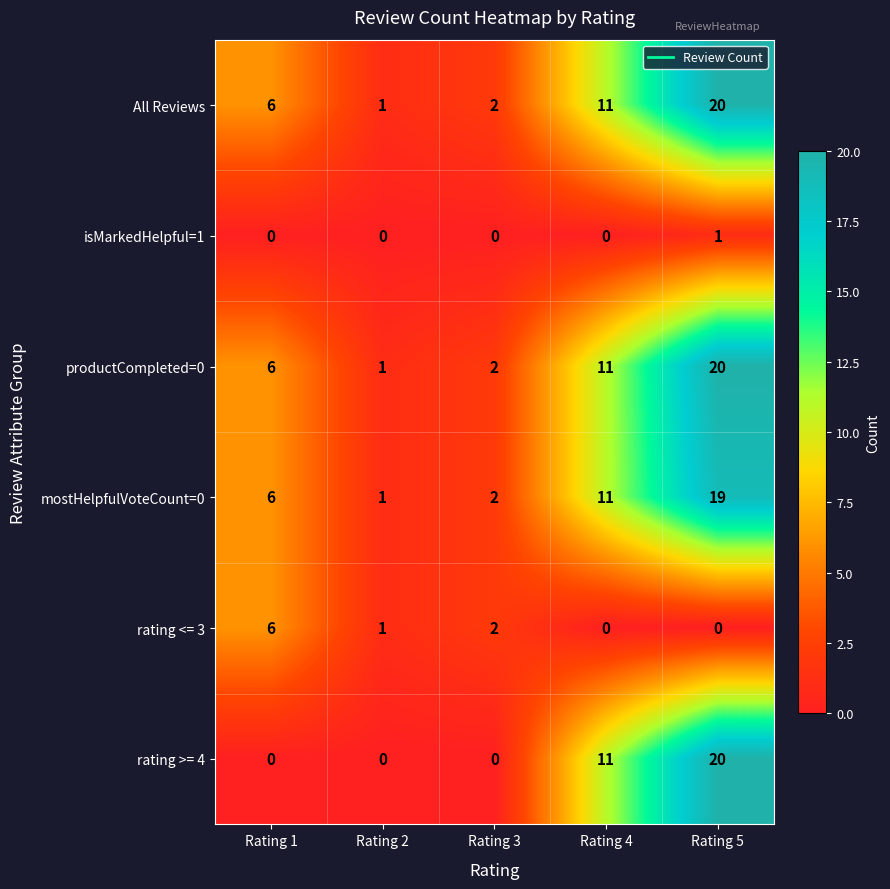

Reading right to left, list all the values displayed in this chart.

All Reviews: Rating 5=20	Rating 4=11	Rating 3=2	Rating 2=1	Rating 1=6
isMarkedHelpful=1: Rating 5=1	Rating 4=0	Rating 3=0	Rating 2=0	Rating 1=0
productCompleted=0: Rating 5=20	Rating 4=11	Rating 3=2	Rating 2=1	Rating 1=6
mostHelpfulVoteCount=0: Rating 5=19	Rating 4=11	Rating 3=2	Rating 2=1	Rating 1=6
rating <= 3: Rating 5=0	Rating 4=0	Rating 3=2	Rating 2=1	Rating 1=6
rating >= 4: Rating 5=20	Rating 4=11	Rating 3=0	Rating 2=0	Rating 1=0